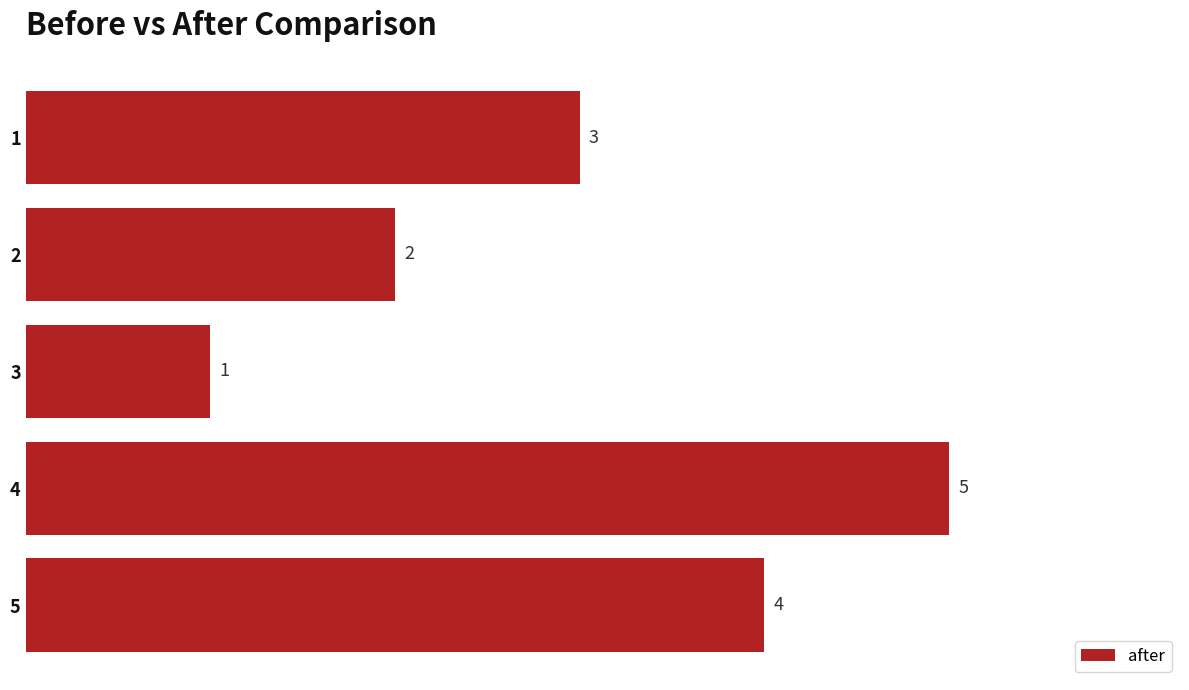

List the labels in order of value, smallest first.

3, 2, 1, 5, 4